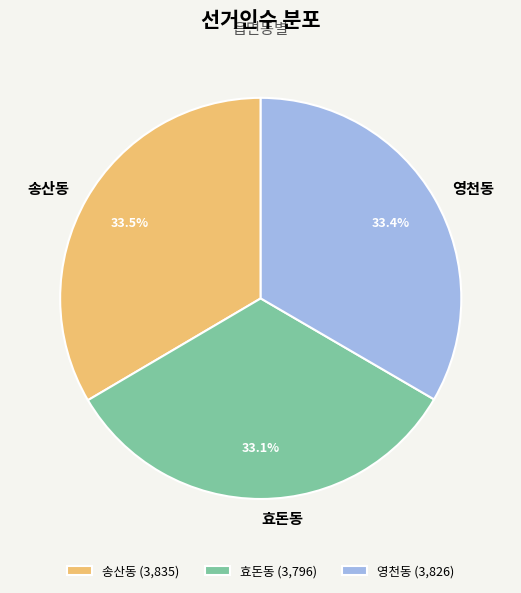

True or false: 영천동 accounts for 22% of the total.

False